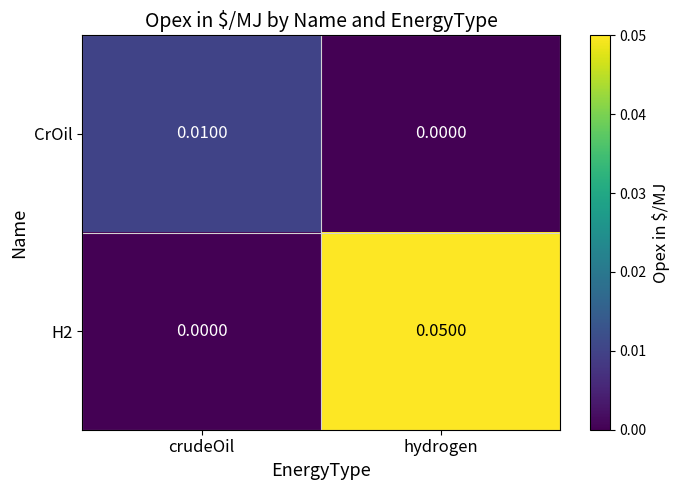

List the series in order of their peak value, highest first.

H2, CrOil